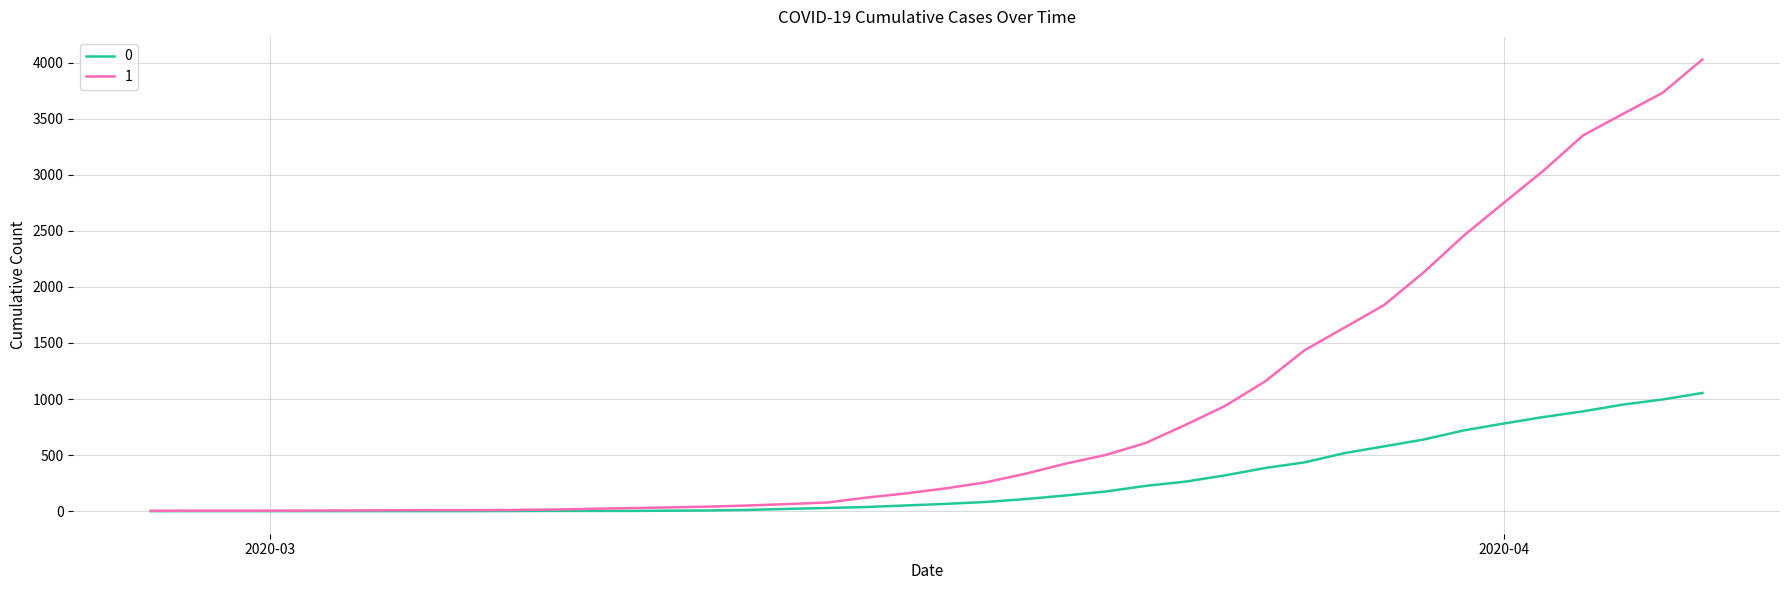

Rank the series by their average value, from lowest to highest.

0, 1